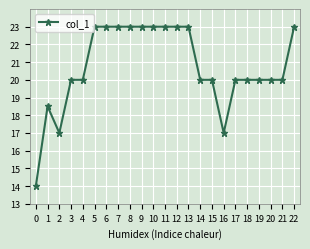

Reading left to right, list all the values displayed in this chart.

14.0	18.5	17.0	20.0	20.0	23.0	23.0	23.0	23.0	23.0	23.0	23.0	23.0	23.0	20.0	20.0	17.0	20.0	20.0	20.0	20.0	20.0	23.0